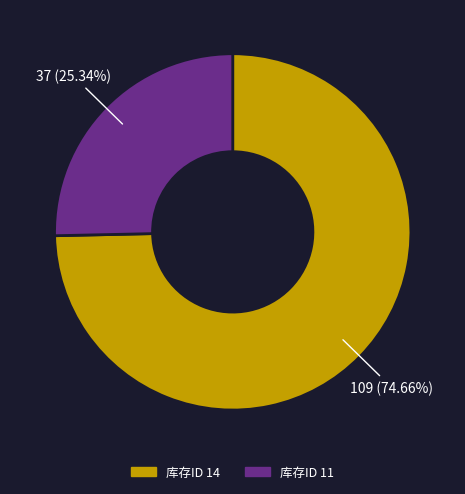

Is there any slice that represents more than half of the pie?

Yes